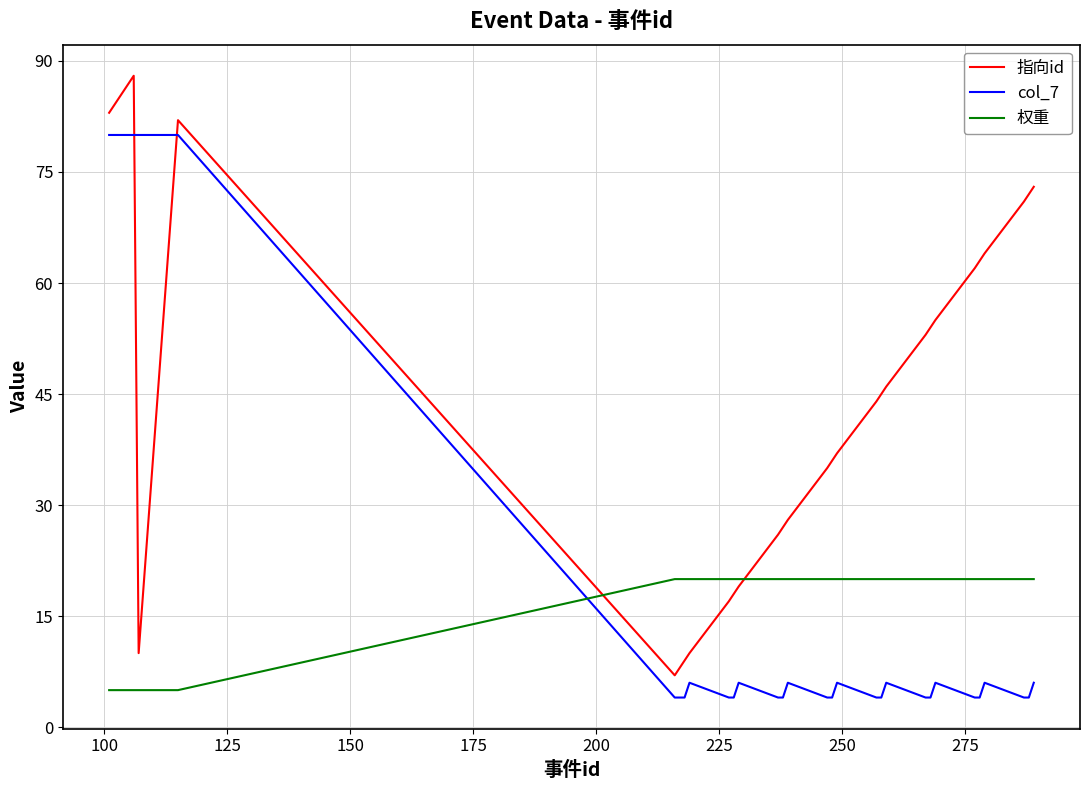

What are all the series names shown in the legend?

指向id, col_7, 权重